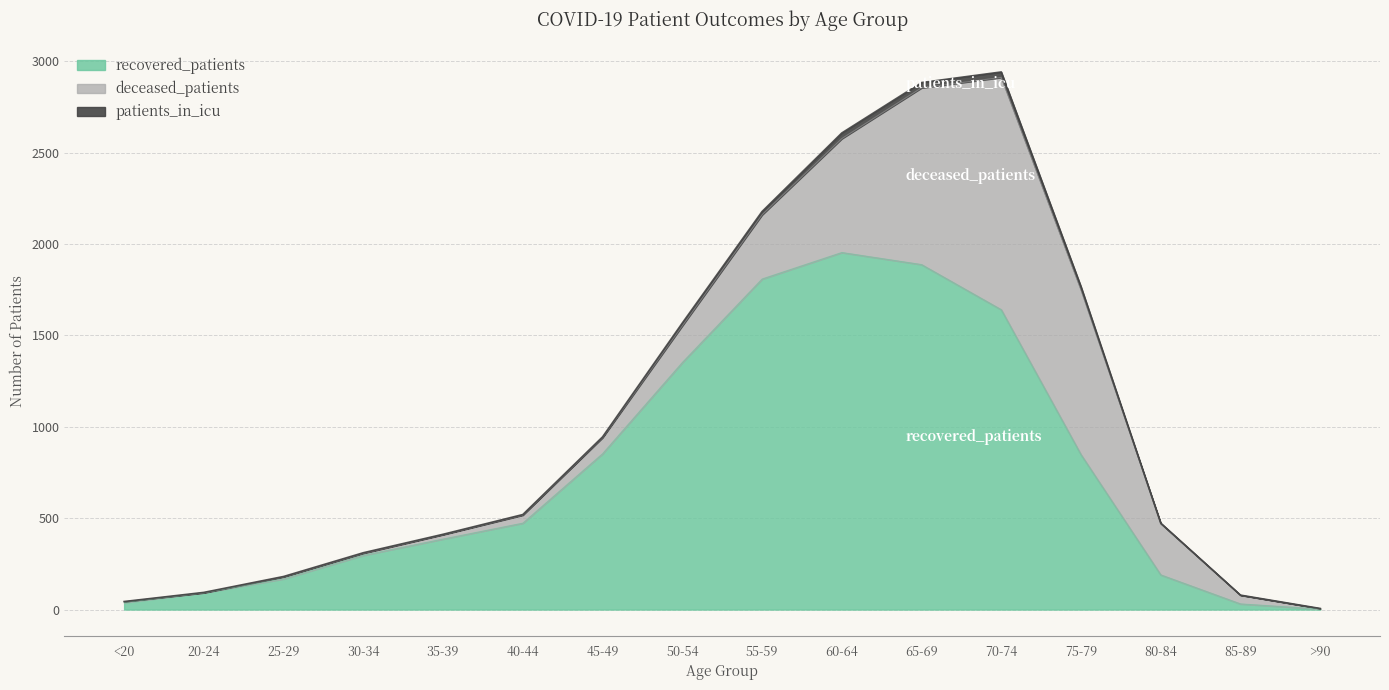

At which label does recovered_patients reach its peak?

60-64